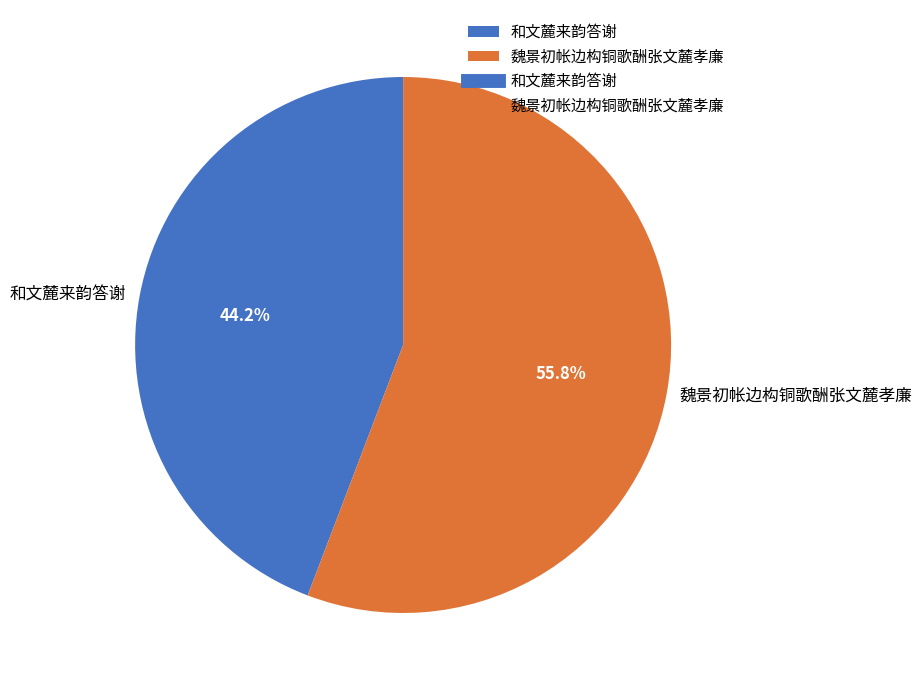

How many segments does this pie chart have?

2